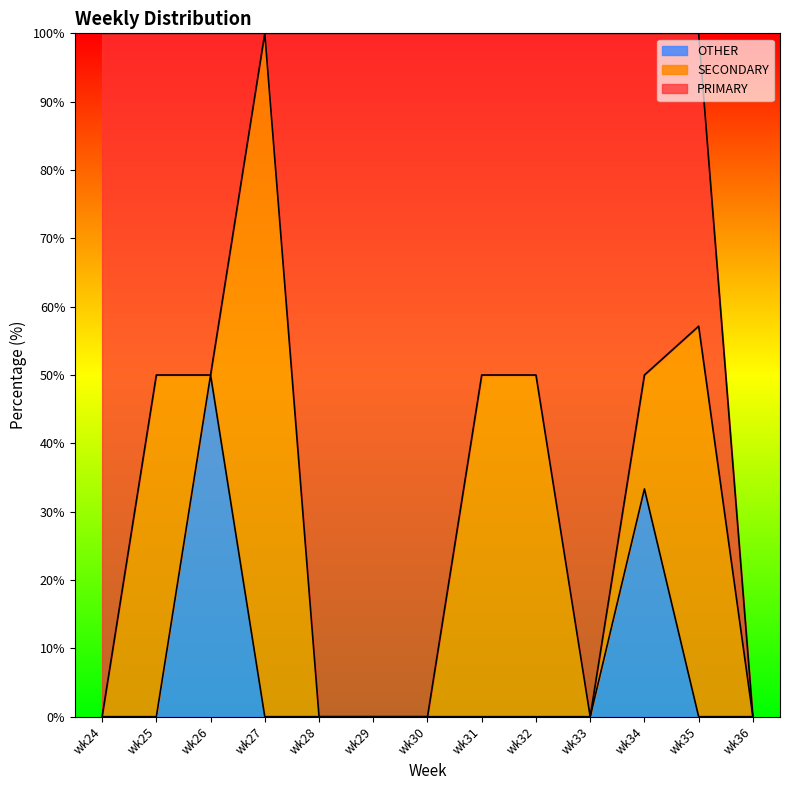

True or false: SECONDARY has more than 1 interior local peaks.

True